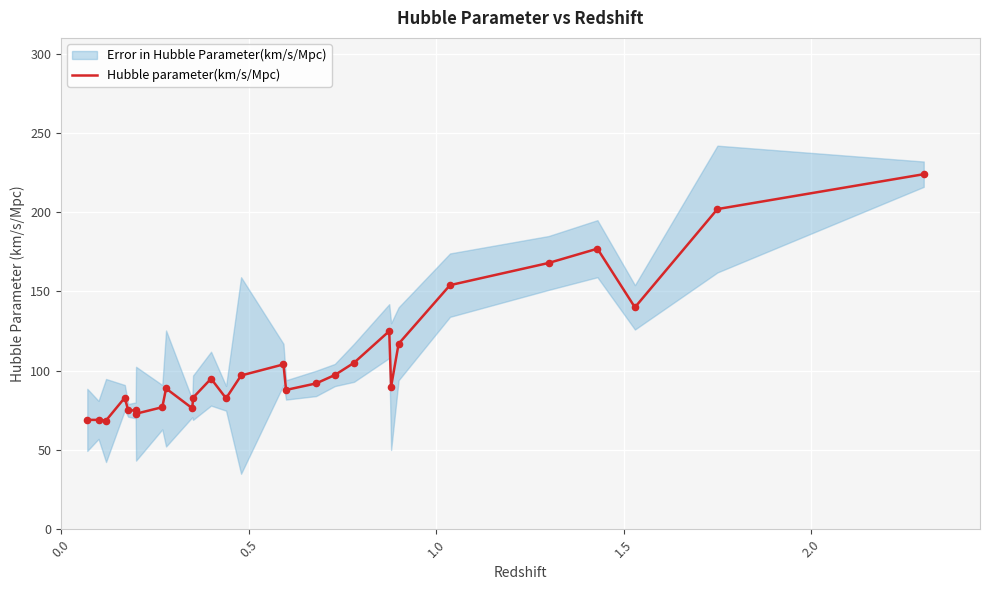

What is the lowest value of the Hubble parameter(km/s/Mpc) series?

68.6